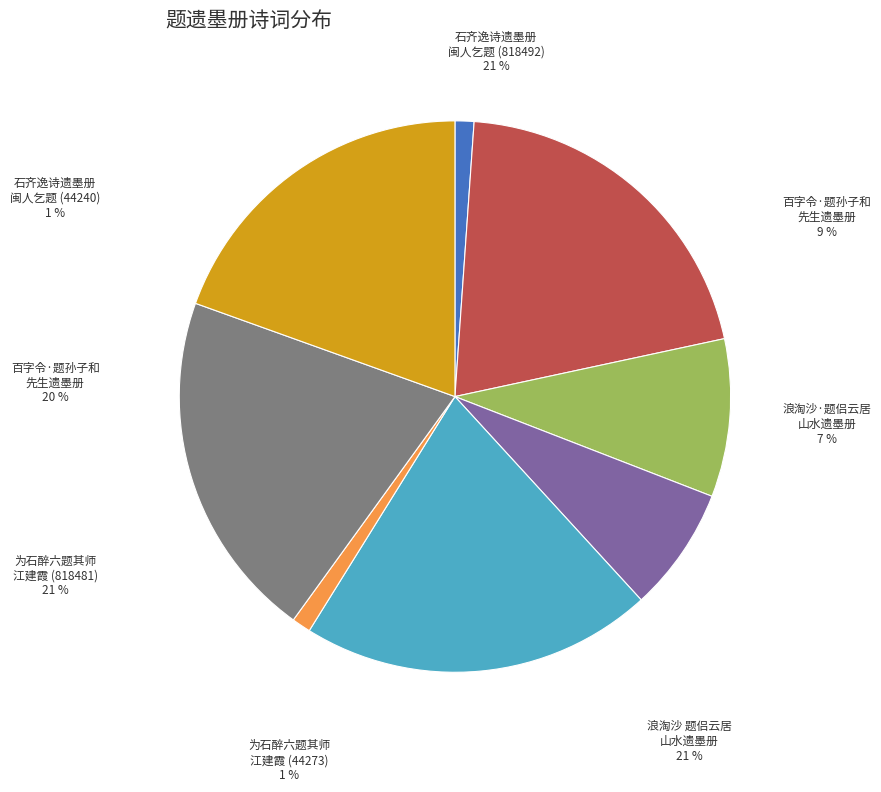

How many segments does this pie chart have?

8